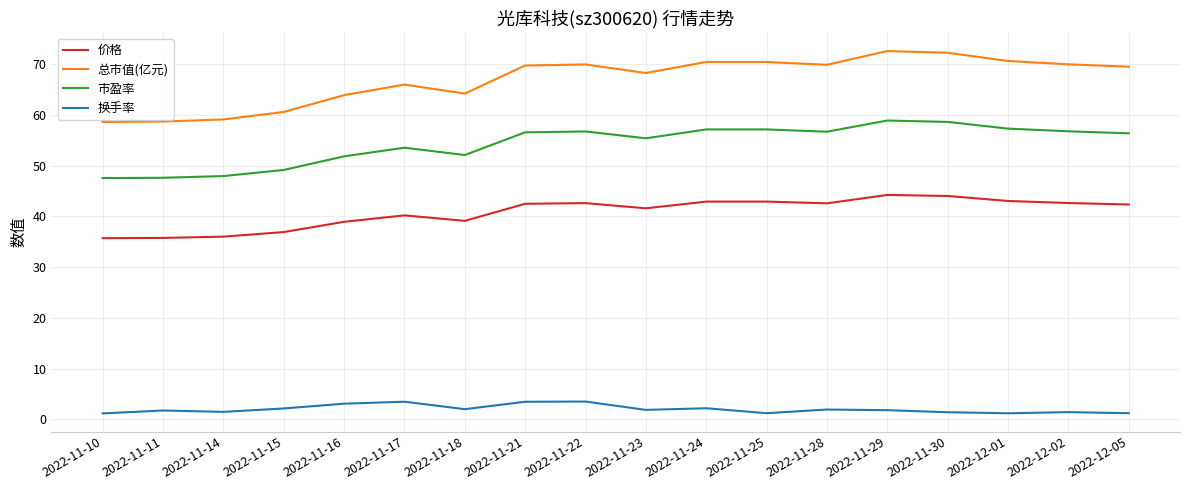

Which series changed the most between 2022-11-10 and 2022-11-16?

总市值(亿元)